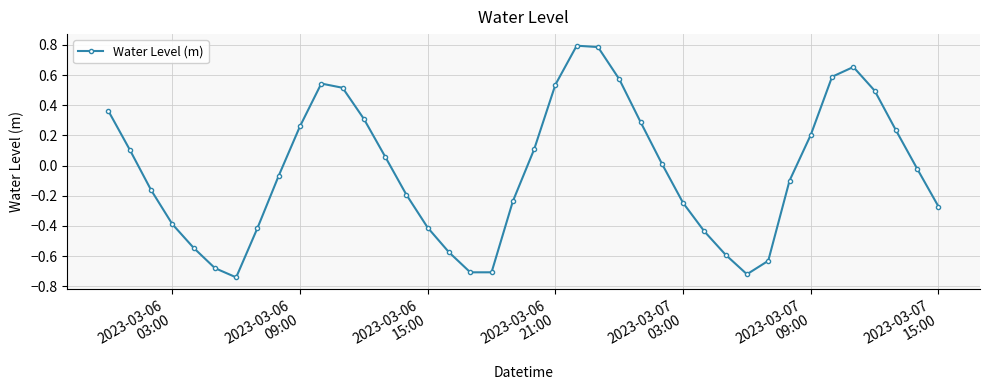

Count the number of values greater than 0.

19